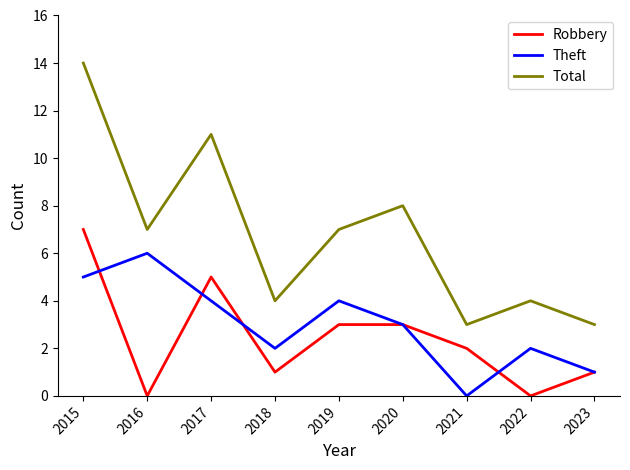

Does the chart display data point markers on the line(s)?

No